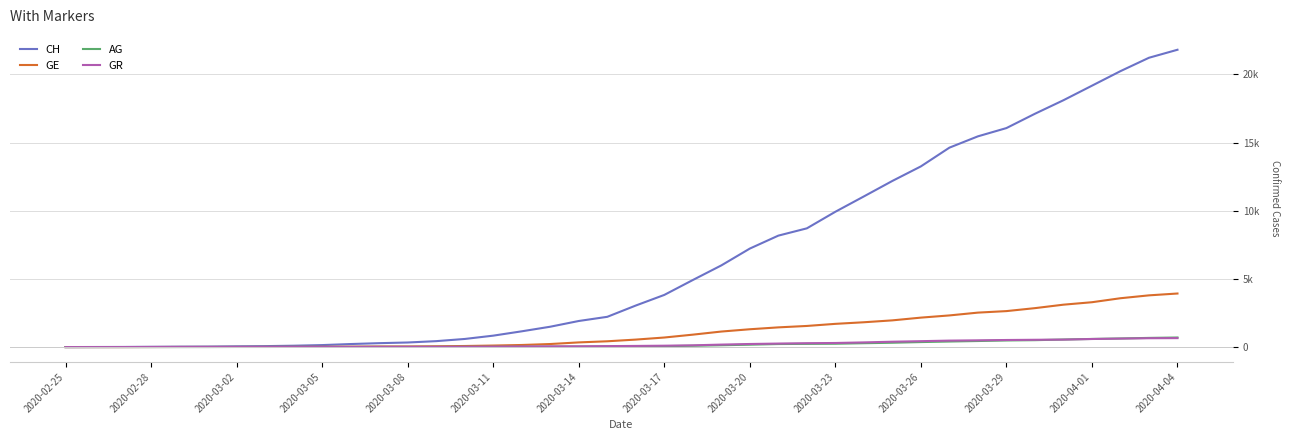

What are all the series names shown in the legend?

CH, GE, AG, GR